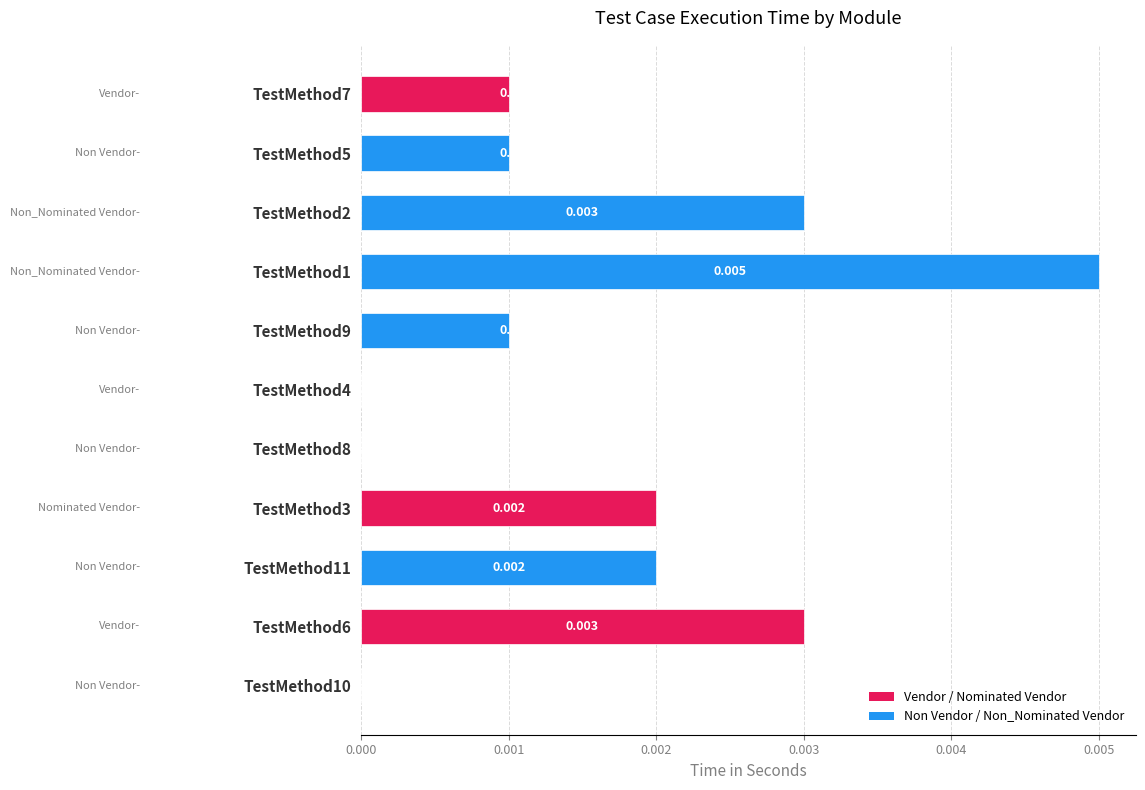

How many data points are above 0?

8